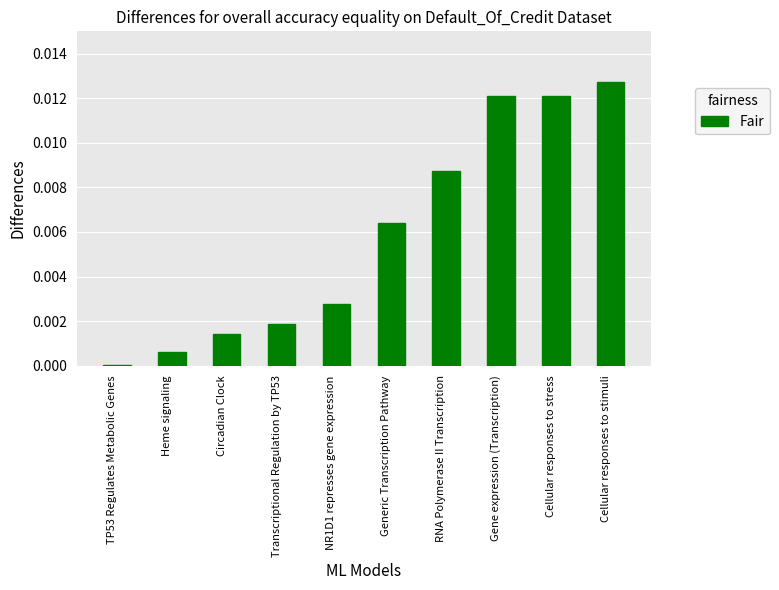

Between Generic Transcription Pathway and Heme signaling, which is larger?

Generic Transcription Pathway